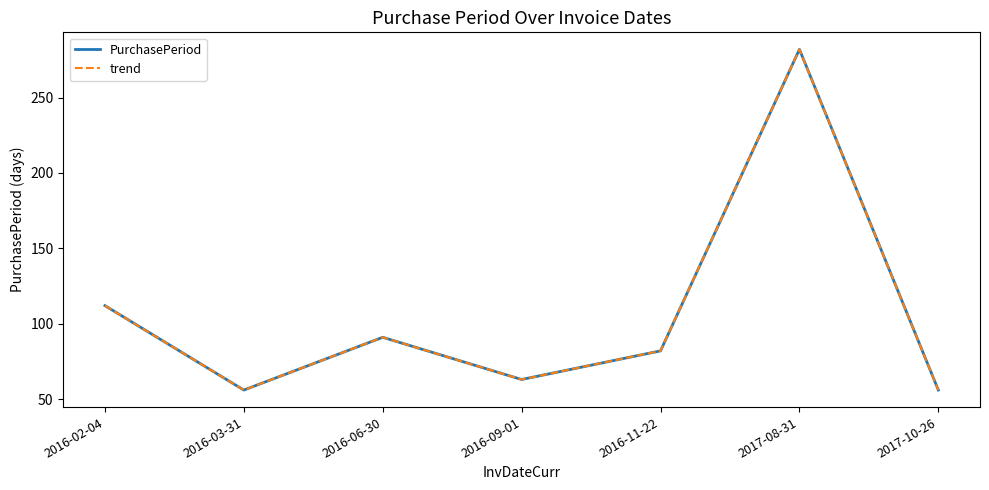

Which category has the highest value in the trend series?

2017-08-31